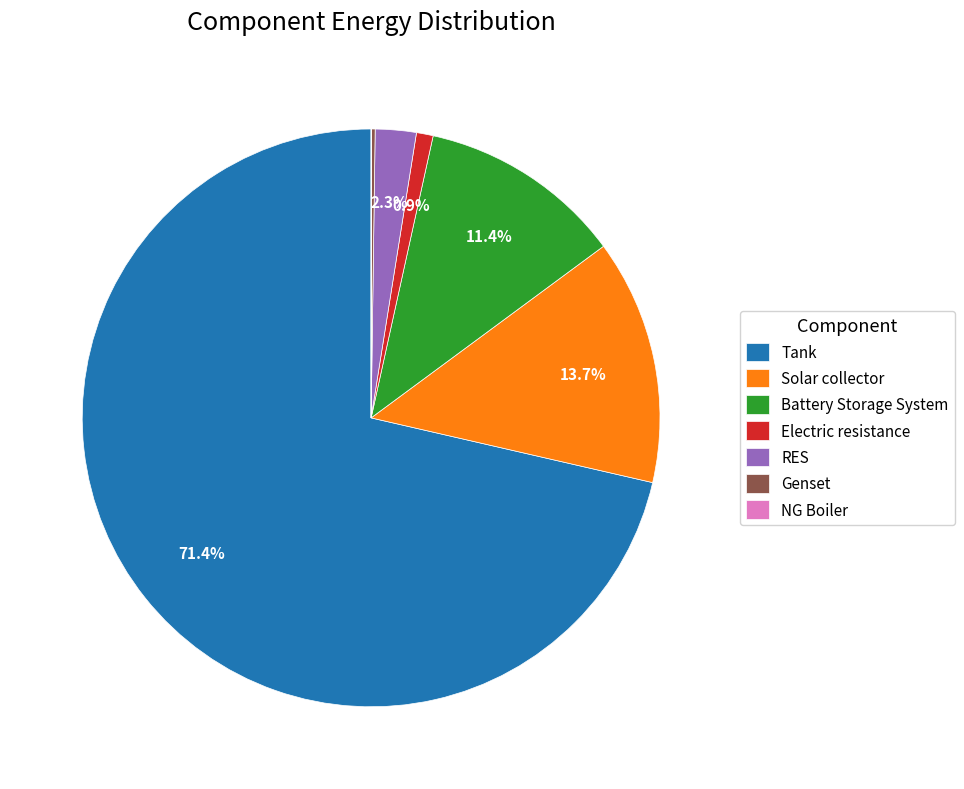

To the nearest percent, what percentage of the pie is Battery Storage System?

11%